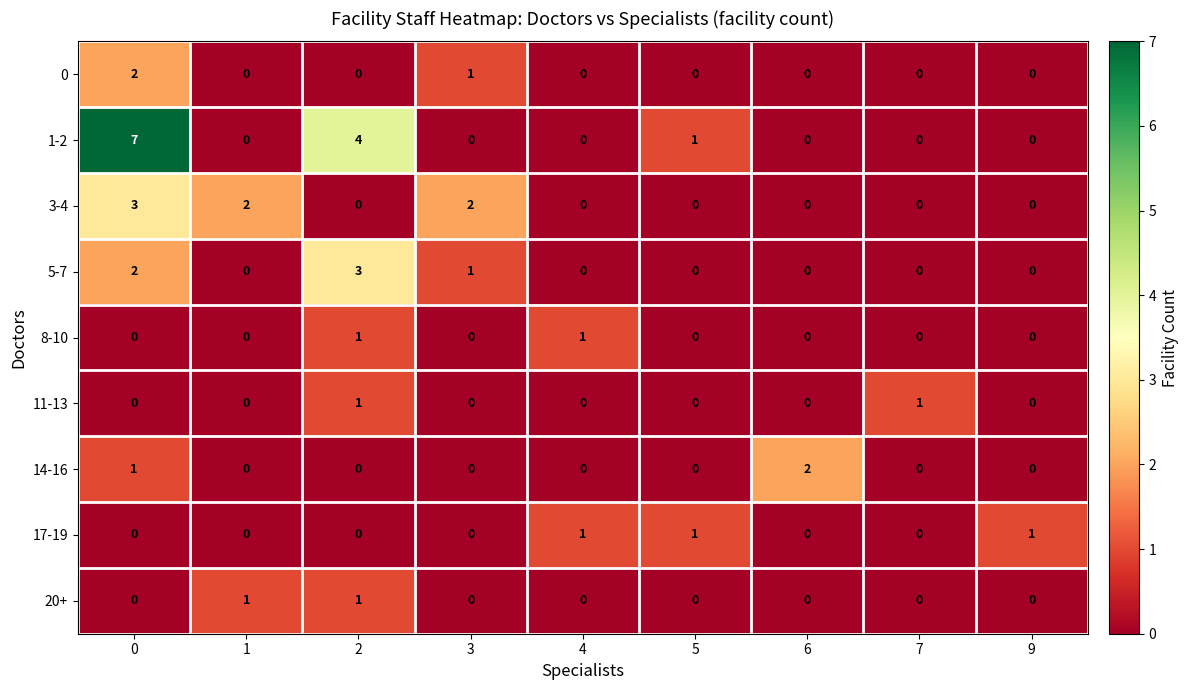

What is the sum of all 5-7 values?

6